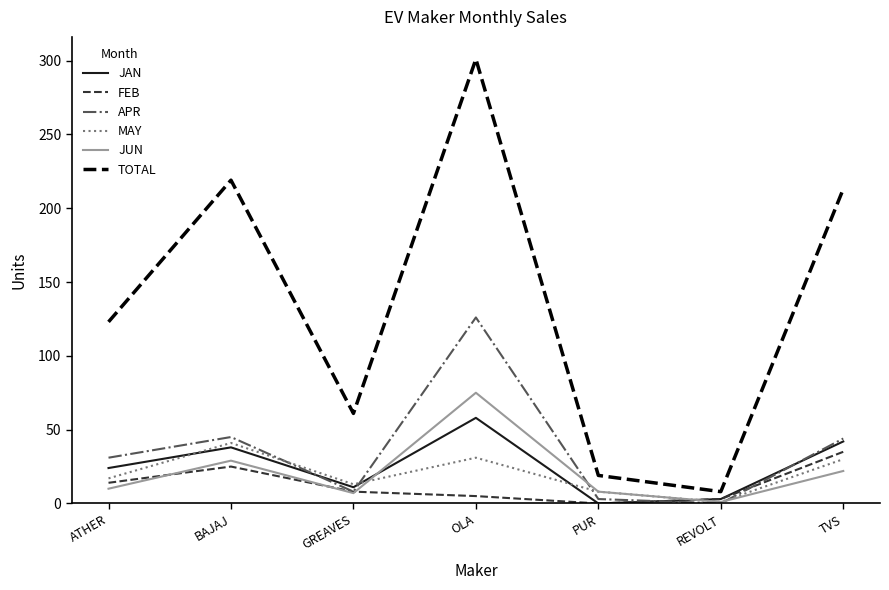

Is it true that FEB equals 35 at TVS?

True